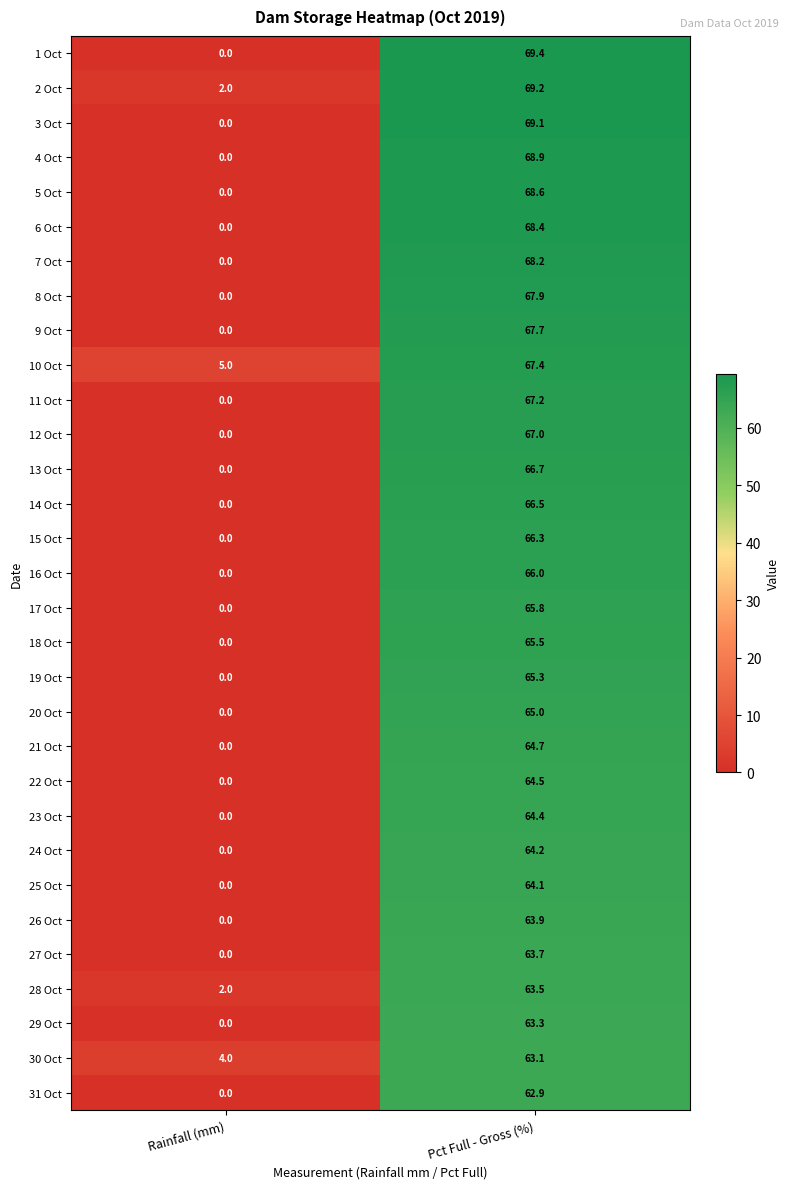

How many distinct data groups are displayed?

31